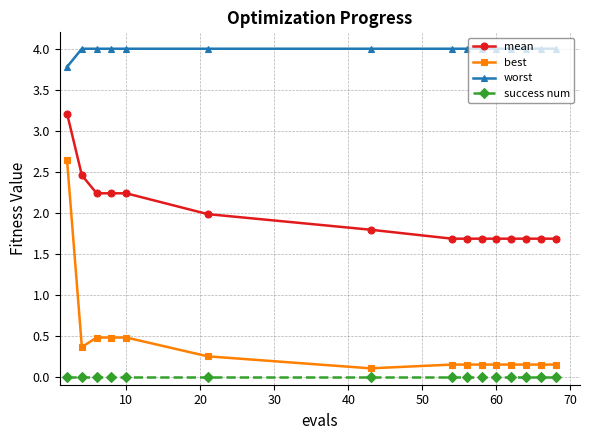

List the series in order of their peak value, lowest first.

success num, best, mean, worst